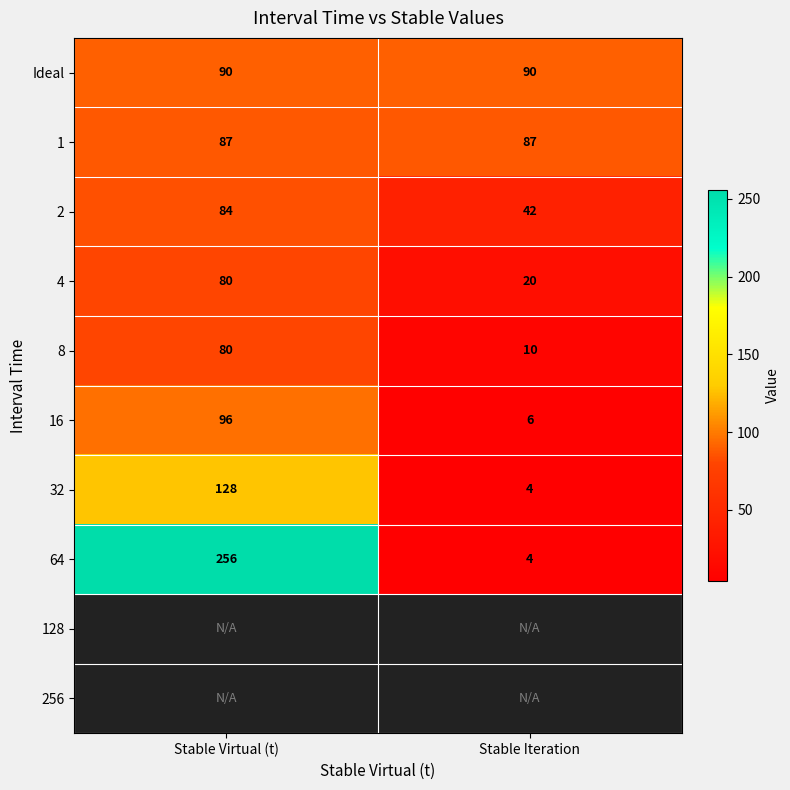

Which category has the lowest value across all series?

Stable Iteration